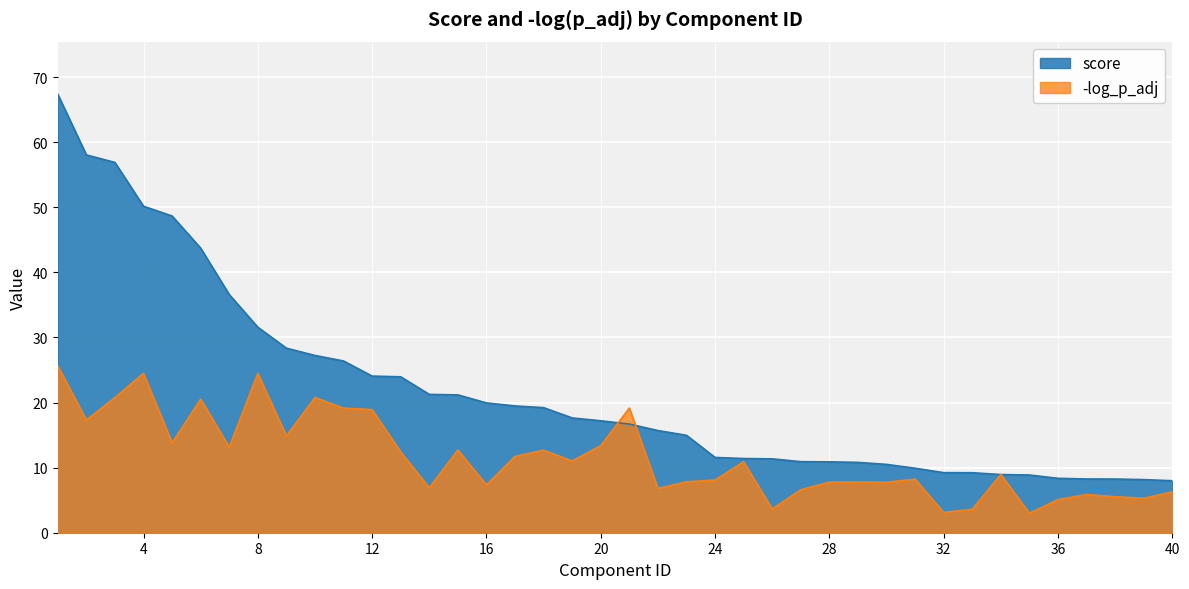

Does the chart display data point markers on the line(s)?

No